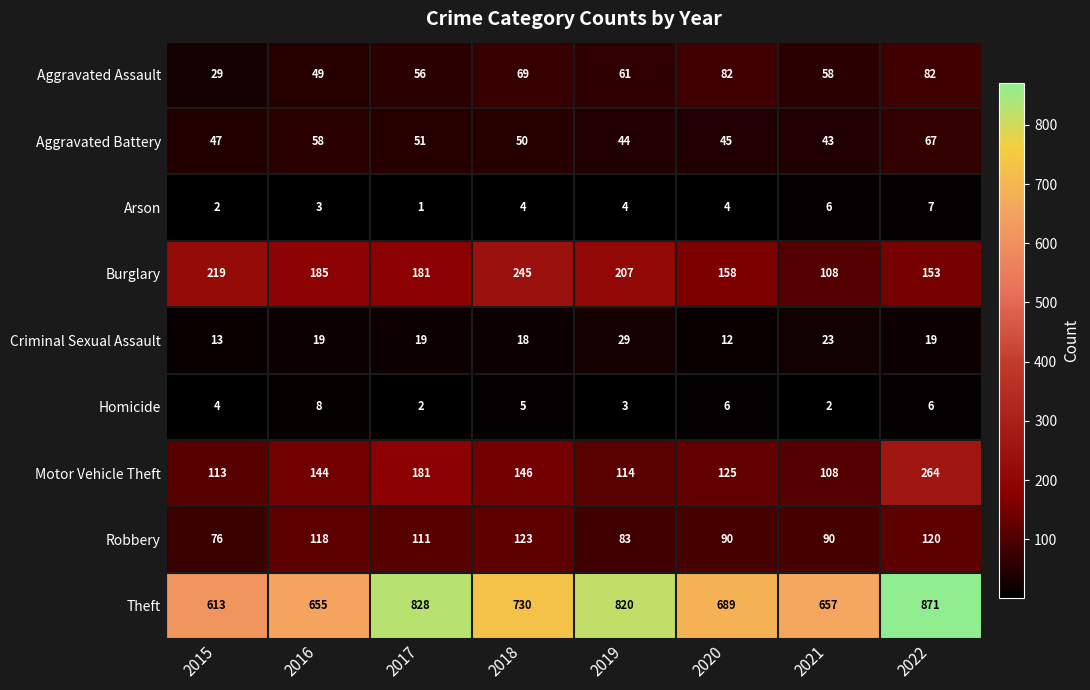

What is the maximum value shown in the chart?

871